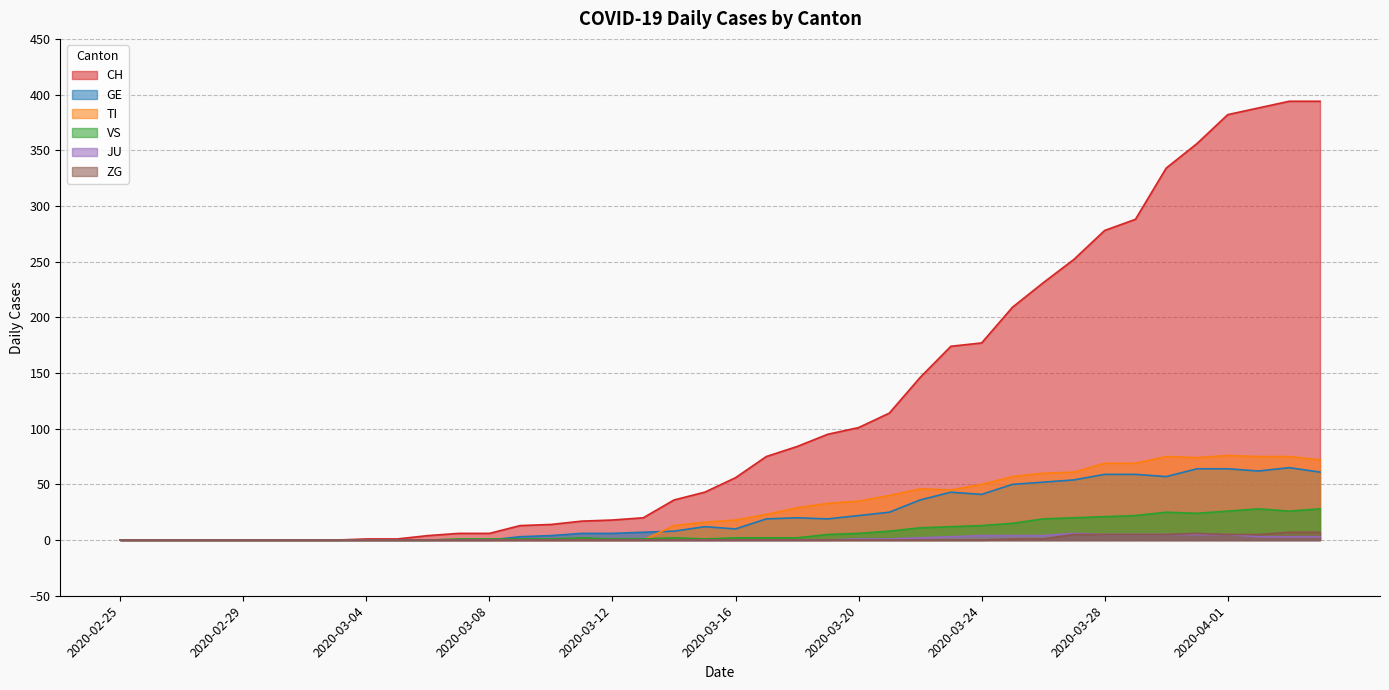

Which series has the largest range (max minus min)?

CH